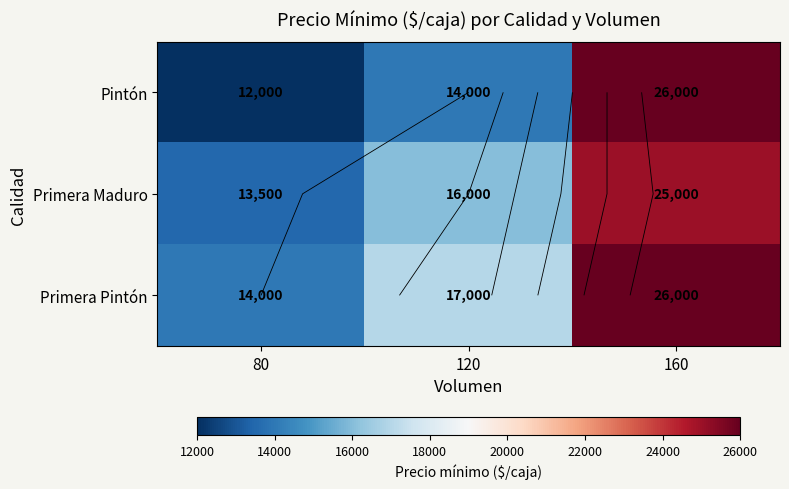

How many Primera Pintón values are between 14000 and 26000?

3